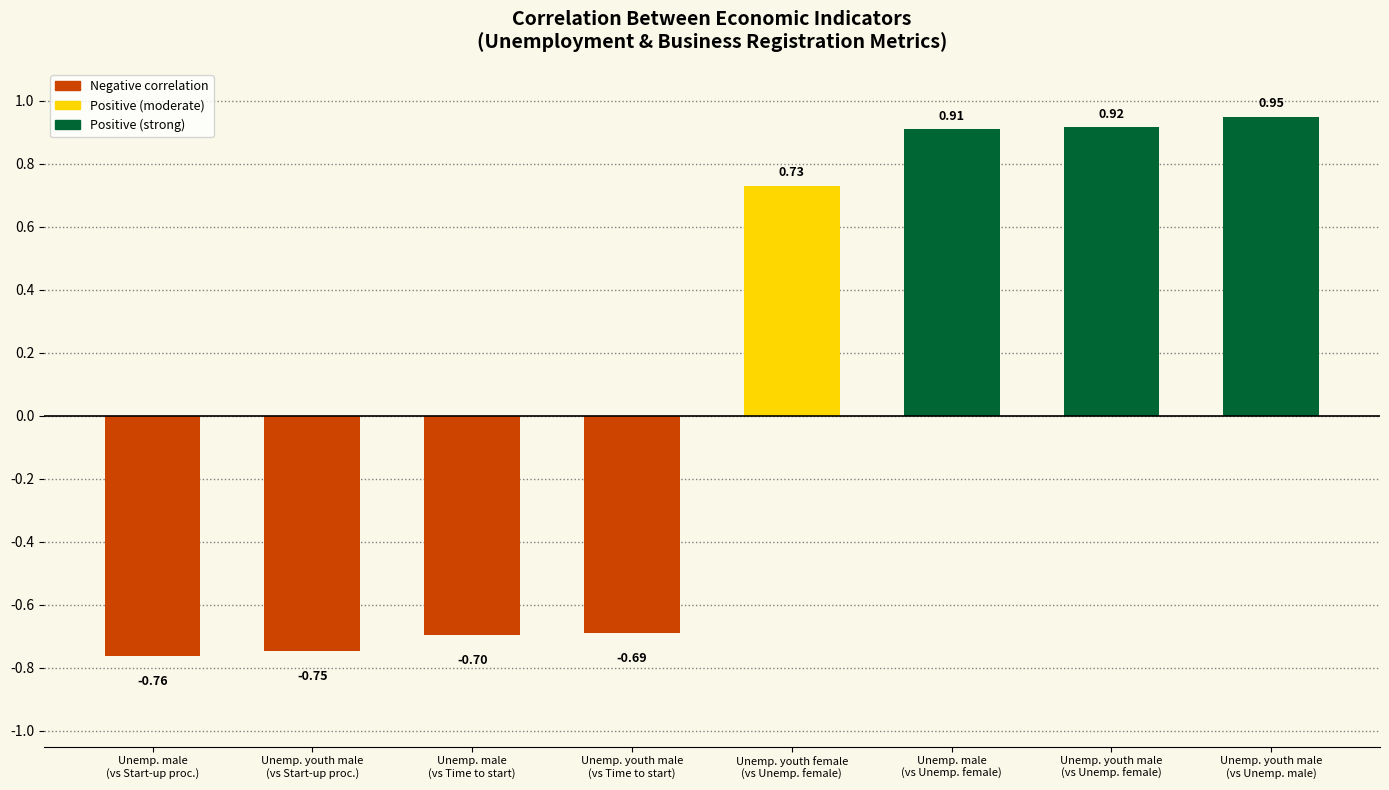

How many bars are there in total?

8